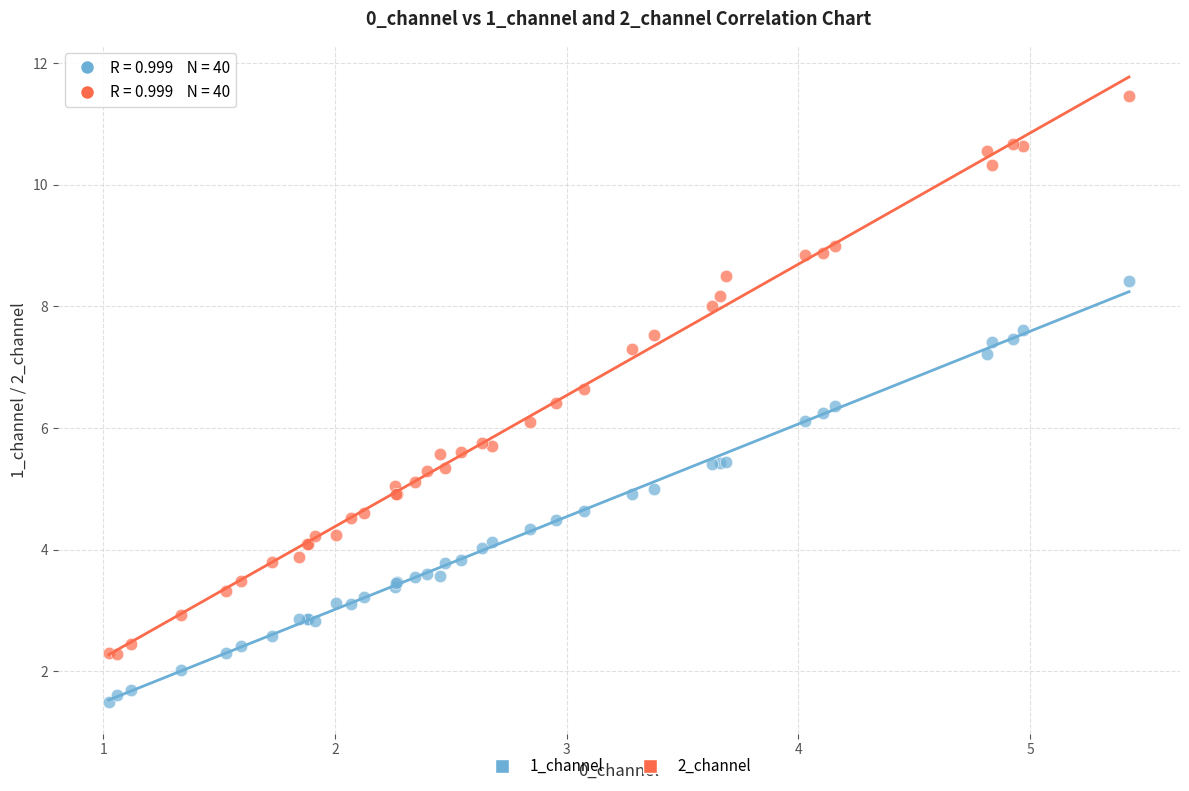

What is the X range (max minus min) for the scatter plot?

4.4